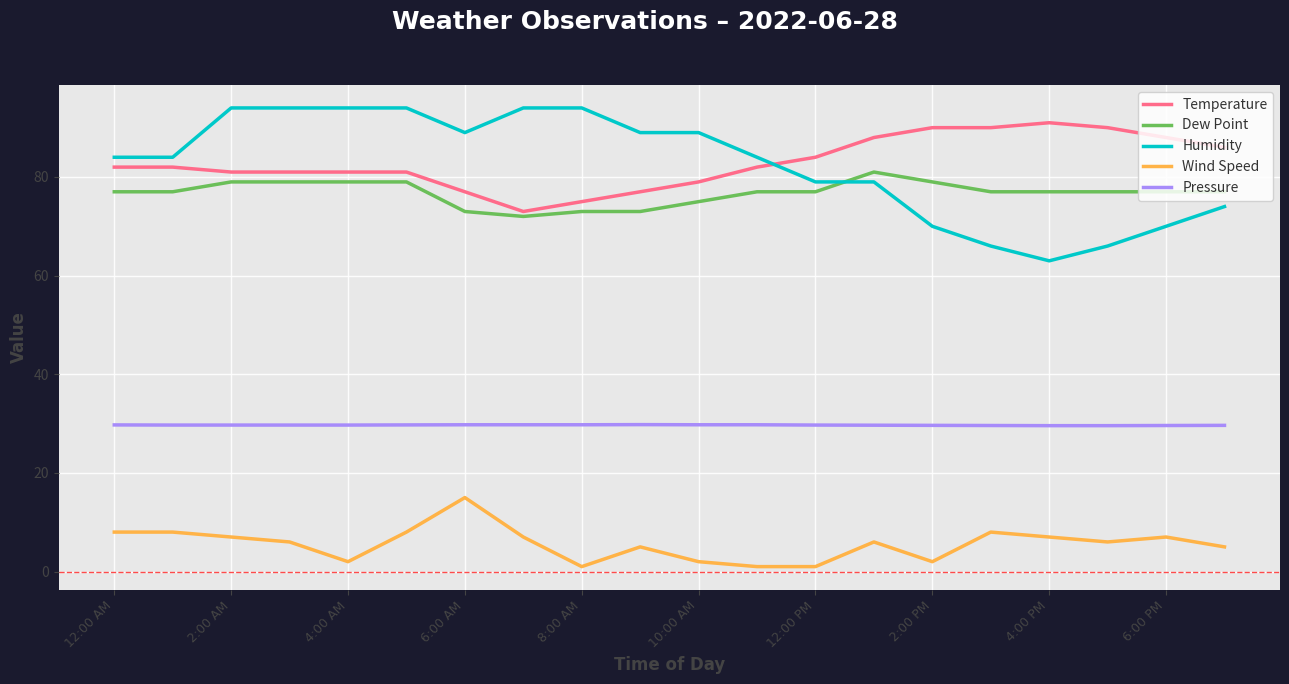

What is the greatest value displayed?

94.0